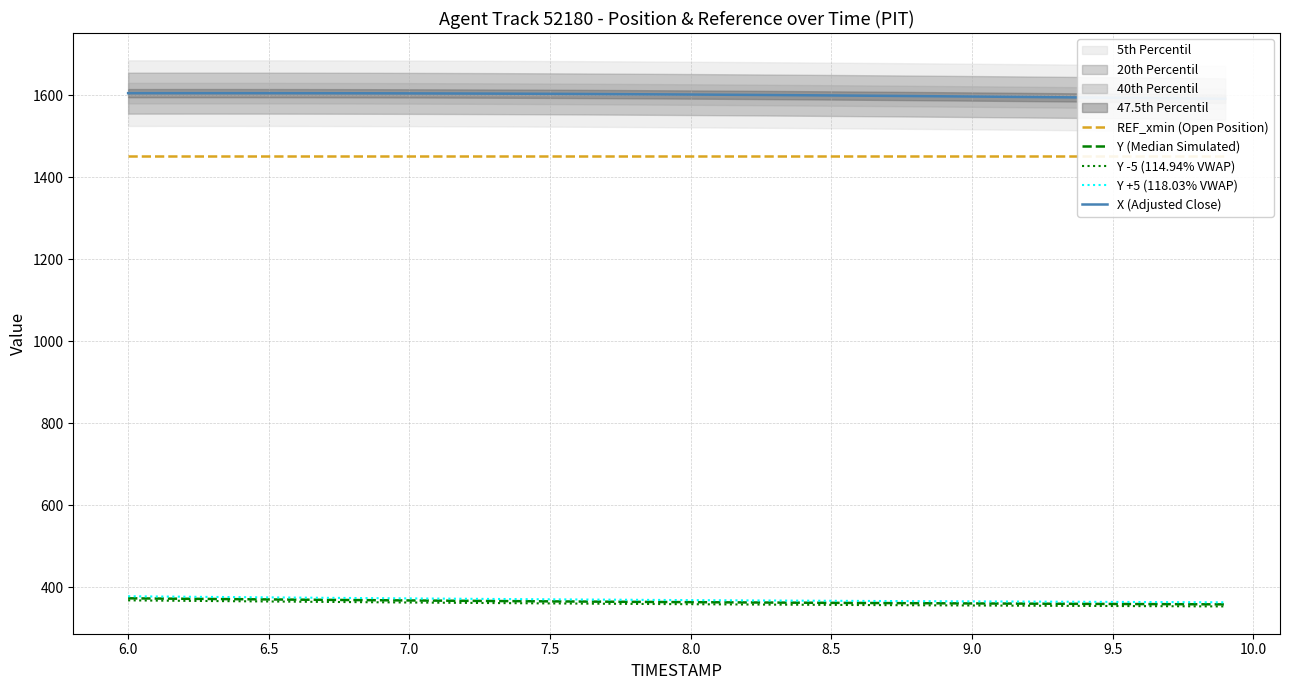

What is the value of the X (Adjusted Close) point at the 9th from the left?

1604.8